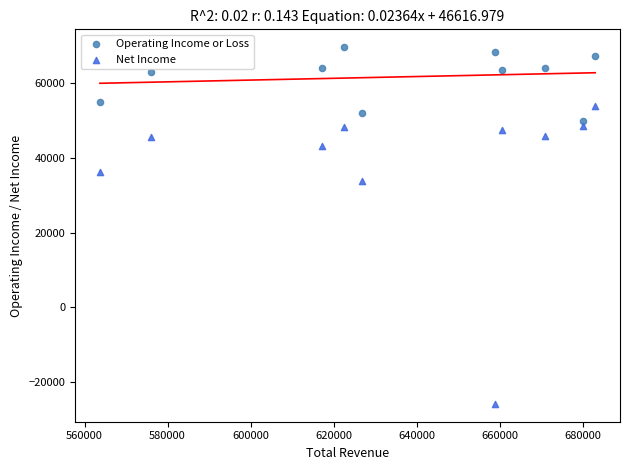

Which series has the largest Y range (max minus min)?

Net Income